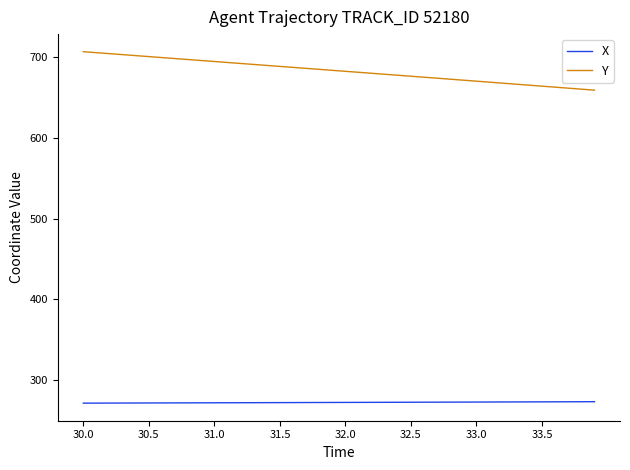

What is the maximum value shown in the chart?

707.1